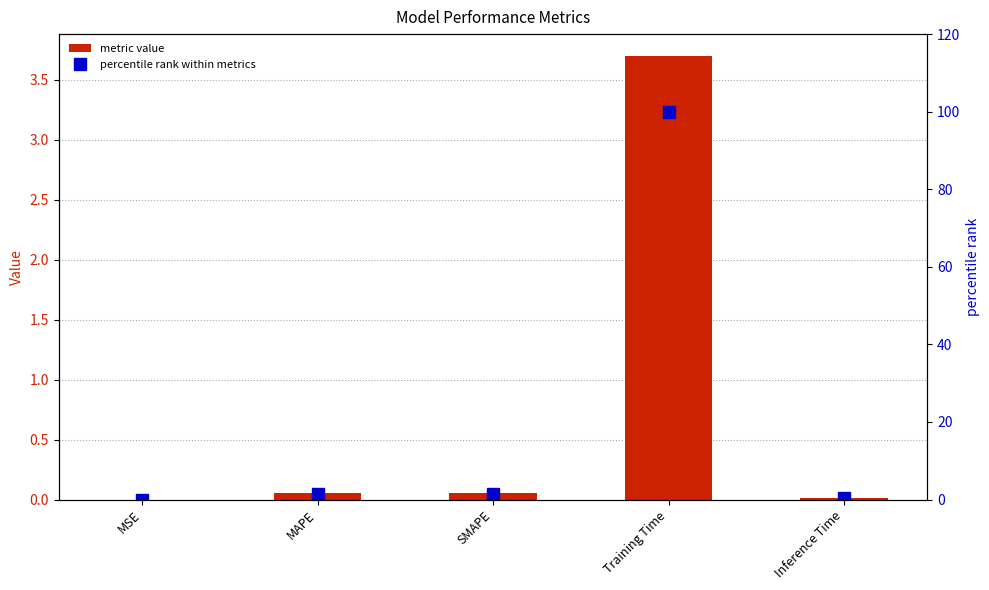

List the series in order of their peak value, lowest first.

metric value, percentile rank within metrics